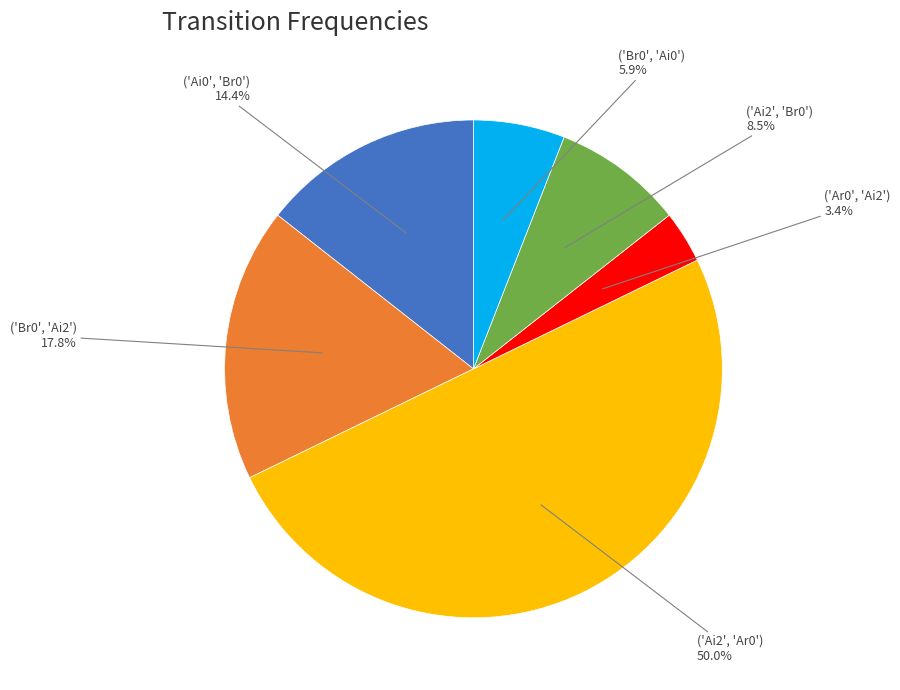

Count the number of slices in the pie.

6